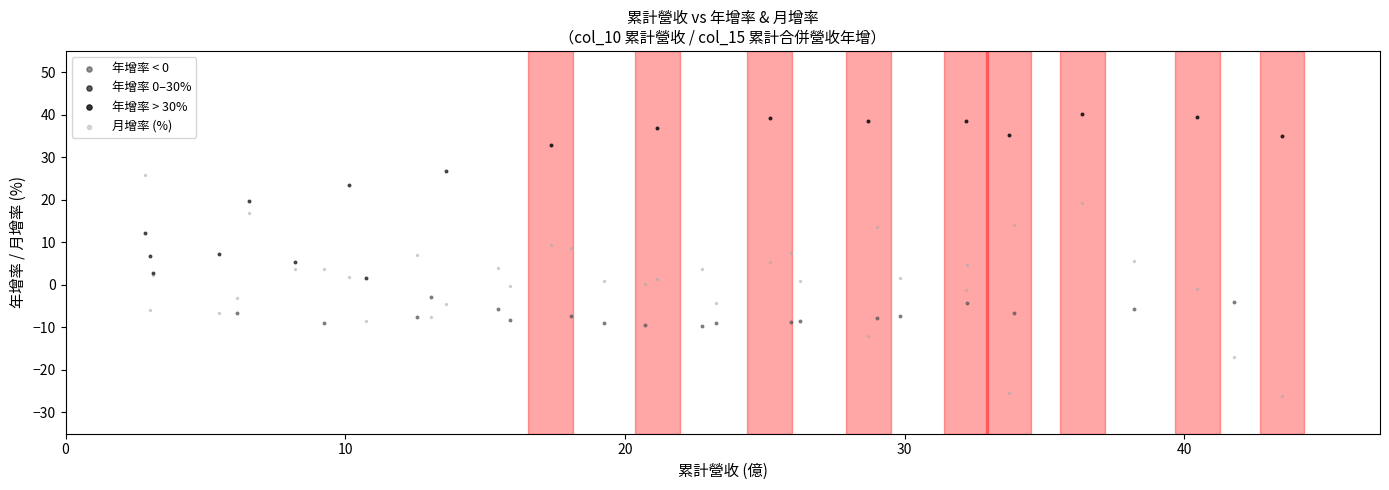

What are all the series names shown in the legend?

年增率 < 0, 年增率 0–30%, 年增率 > 30%, 月增率 (%)